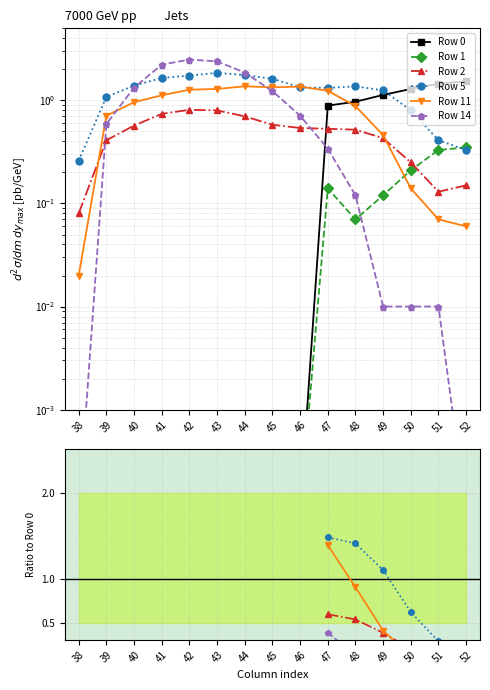

The value of Row 11 at 46 is nan. True or false?

False